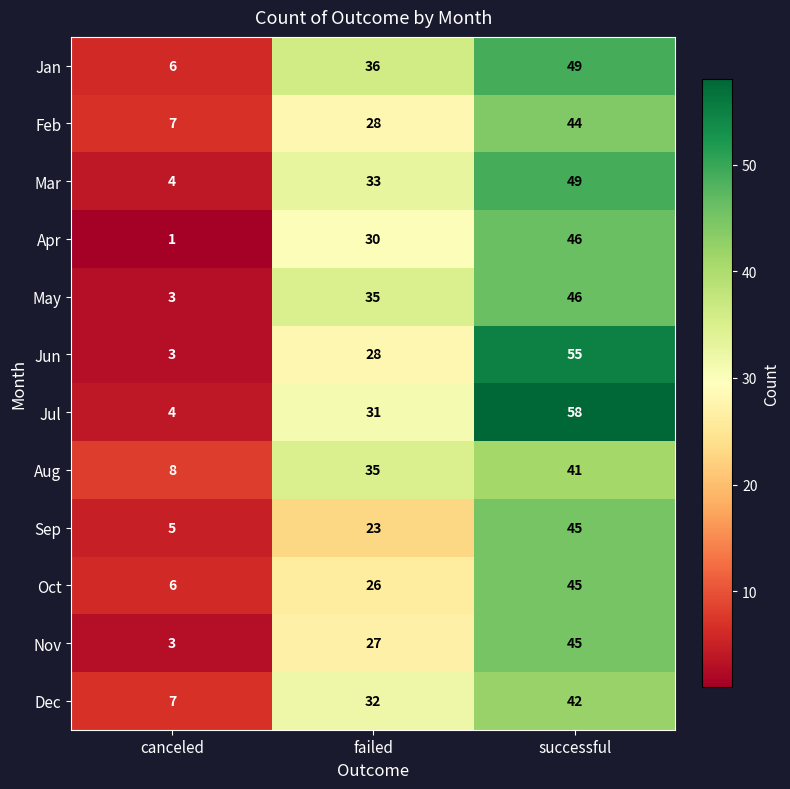

How many data points does each series have?

3